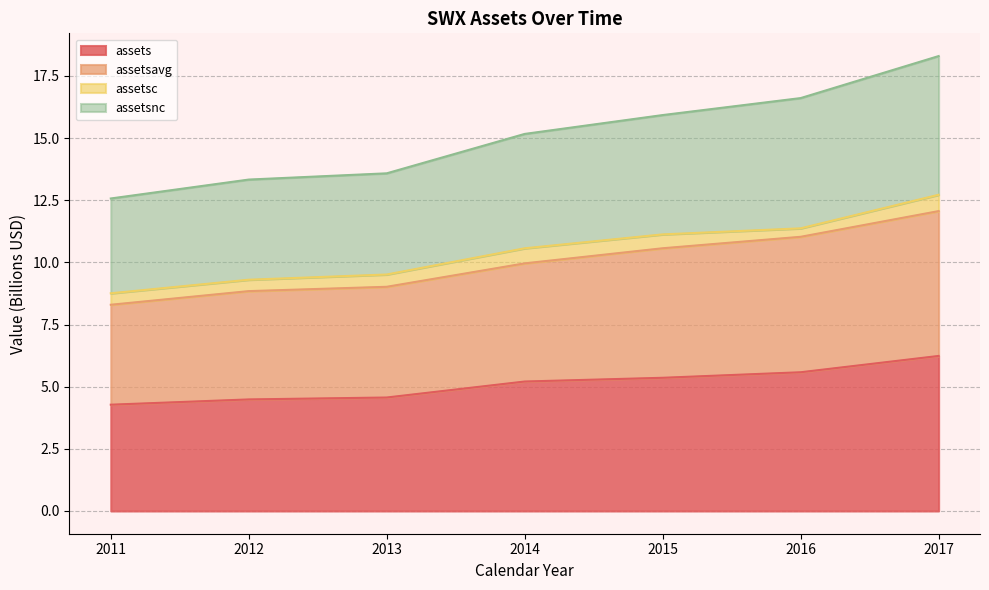

The value of assets at 2016 is 2.8. True or false?

False